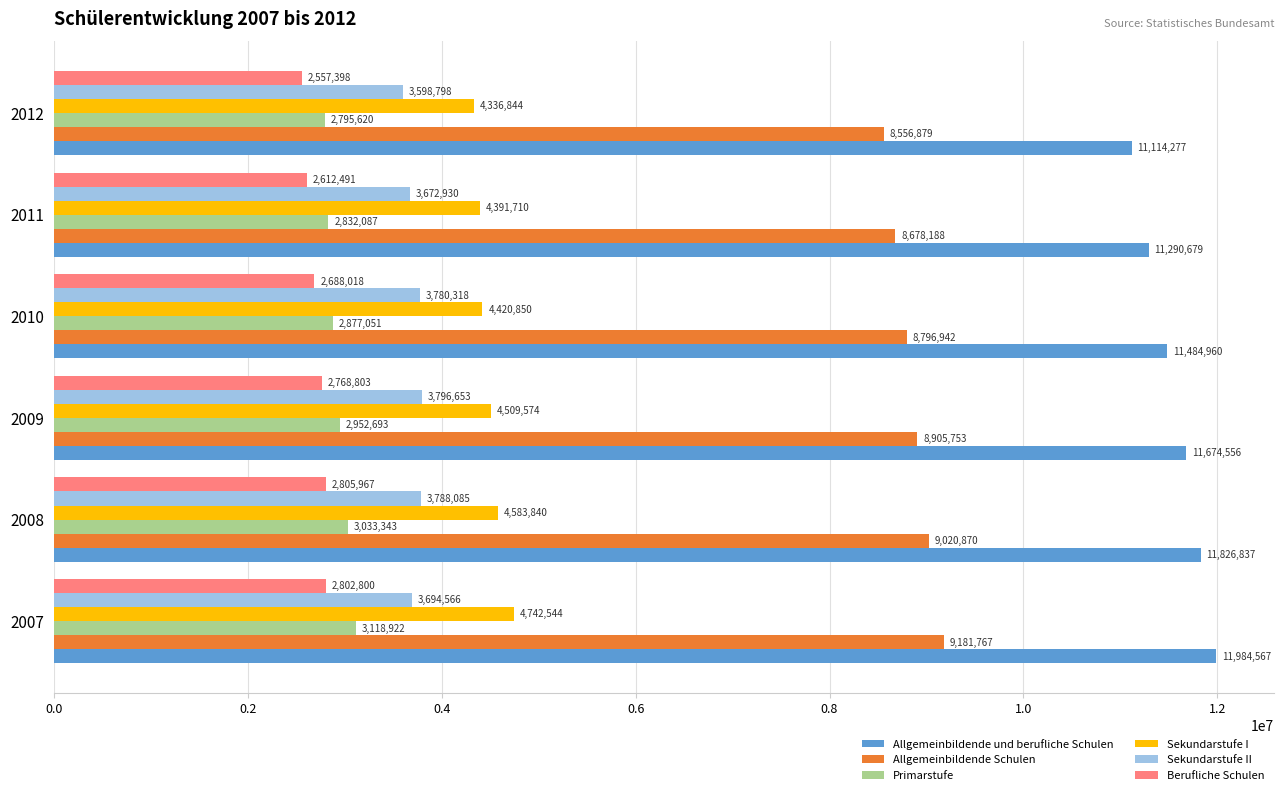

Rank the series by their maximum value, from lowest to highest.

Berufliche Schulen, Primarstufe, Sekundarstufe II, Sekundarstufe I, Allgemeinbildende Schulen, Allgemeinbildende und berufliche Schulen